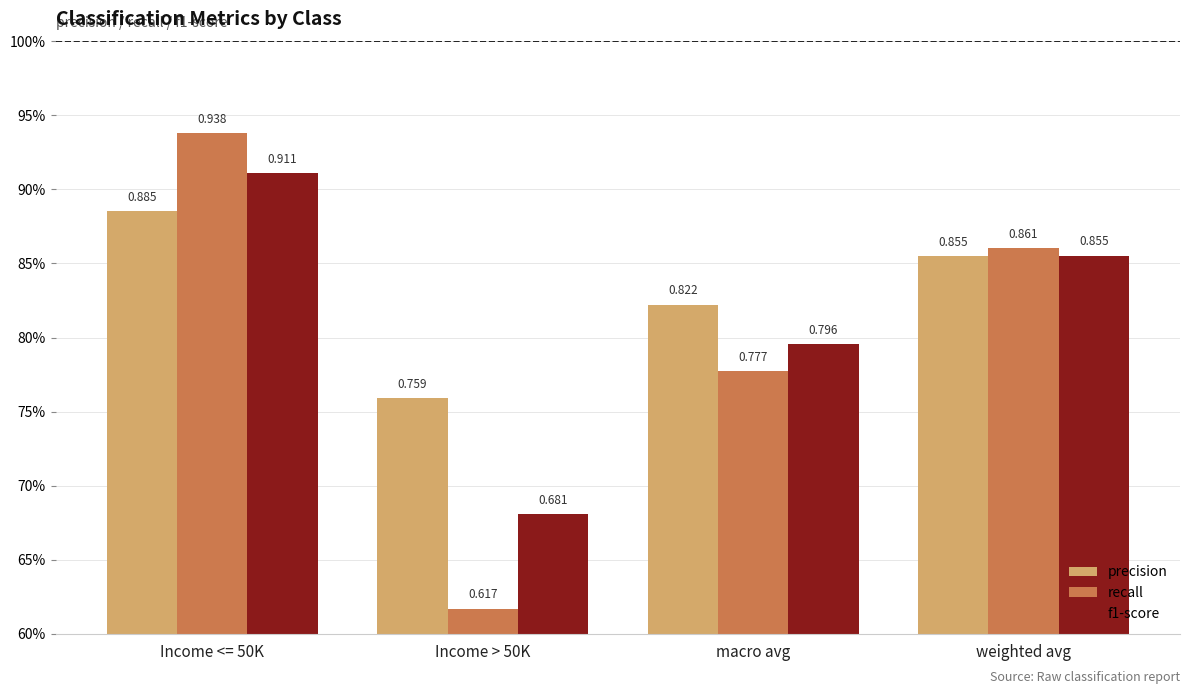

At which label does precision reach its minimum?

Income > 50K